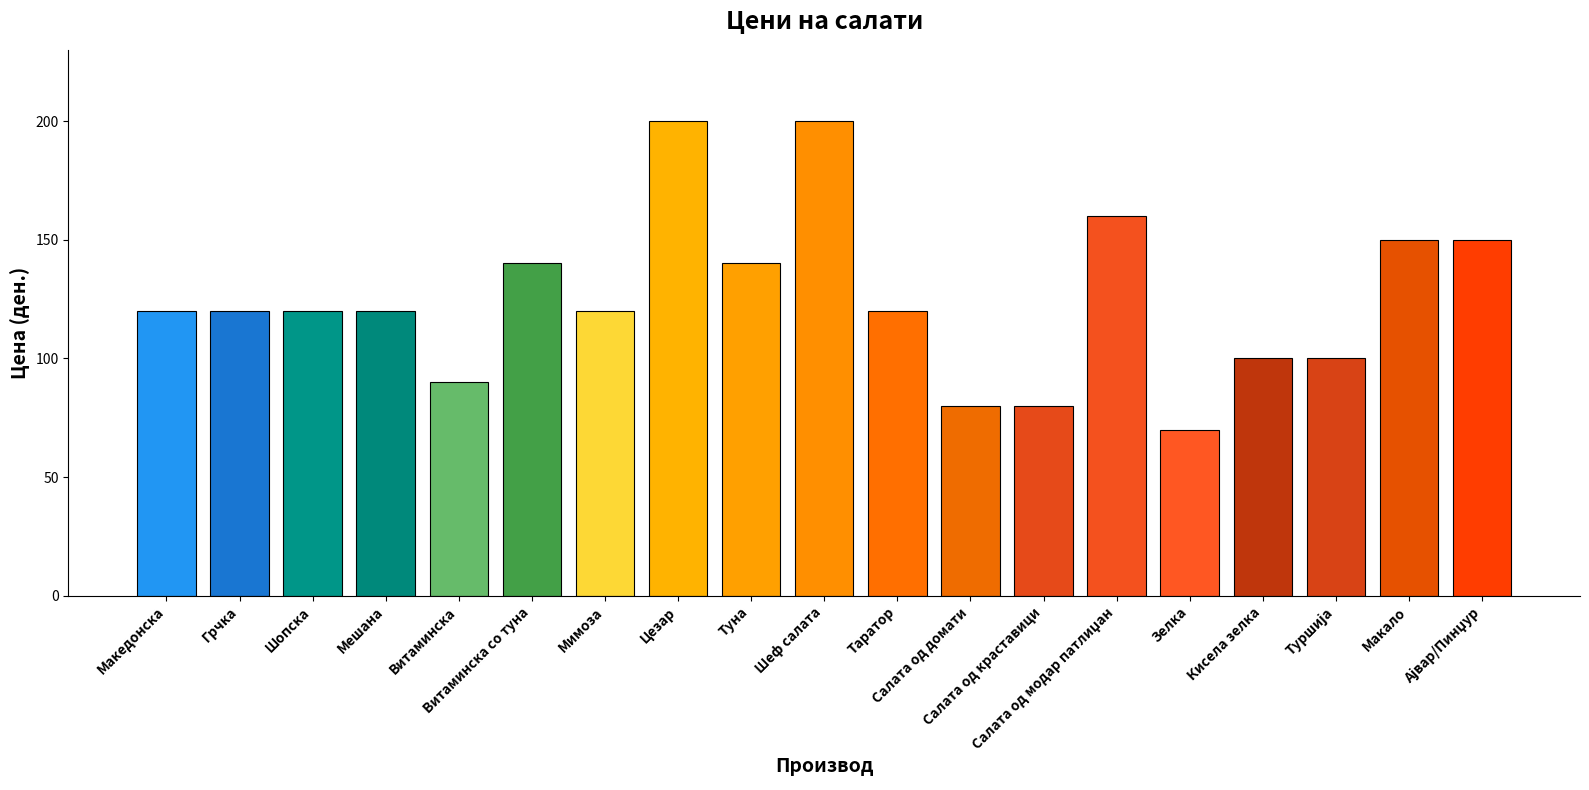

What is the difference between the second highest and minimum values?

130